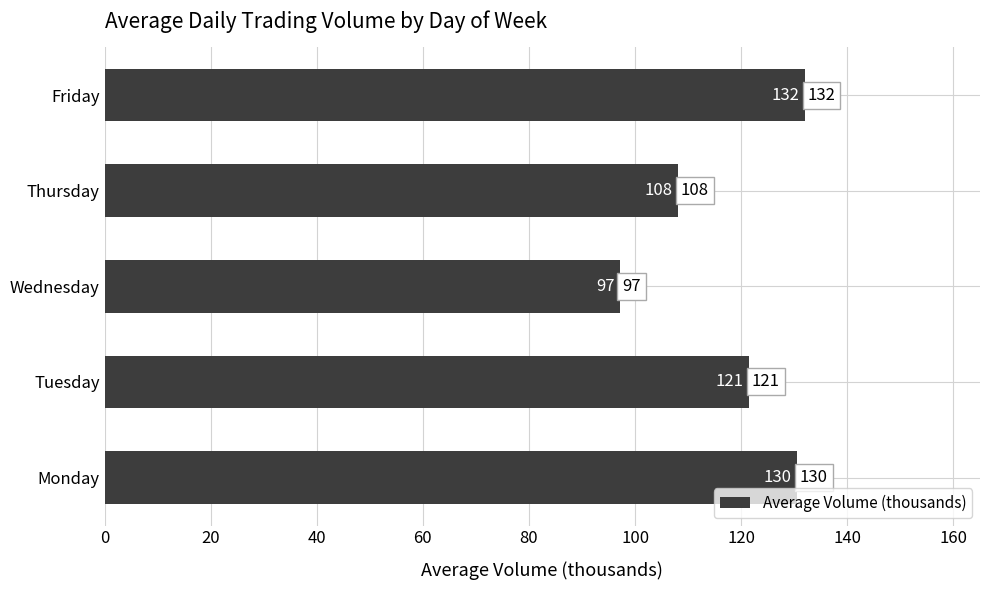

Approximately how many times larger is the value at Friday compared to Tuesday?

1.1